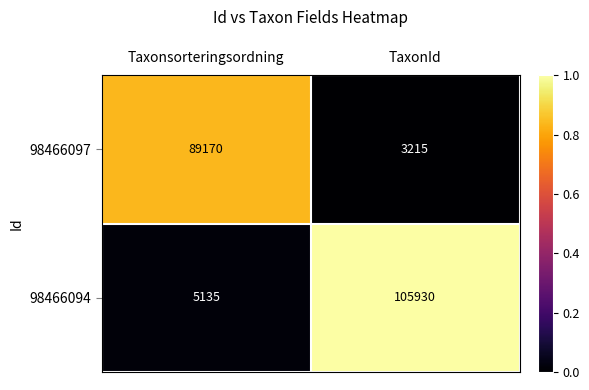

Reading left to right, what are all the values shown in this chart?

98466097: 89170	3215
98466094: 5135	105930